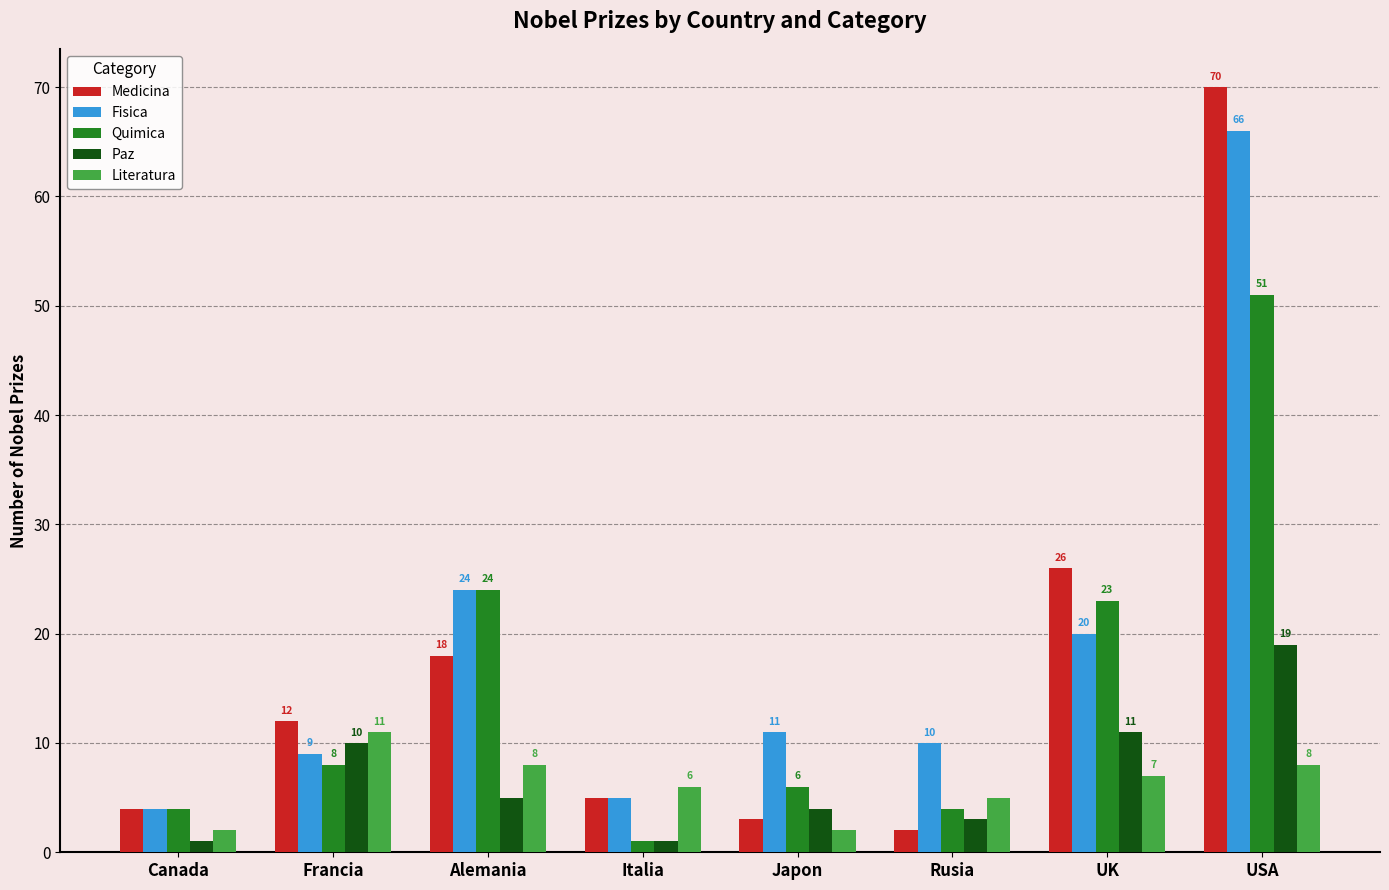

How many groups of bars are there?

8